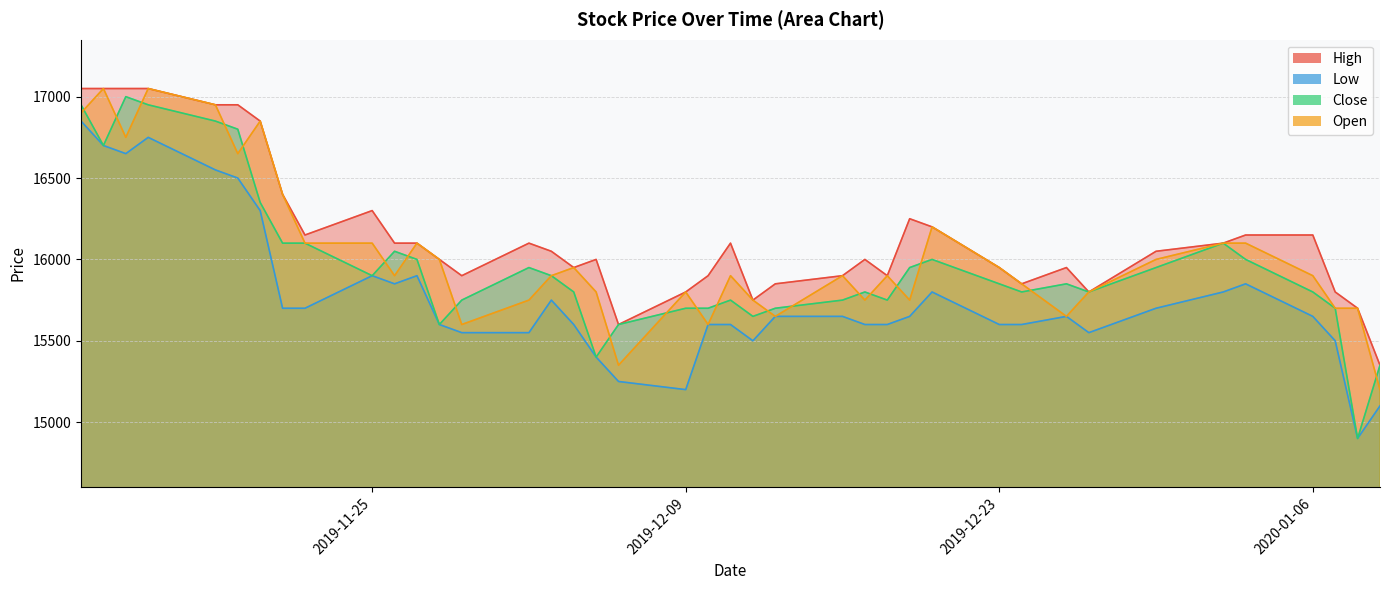

At which category does the chart reach its peak across all series?

2019-11-12